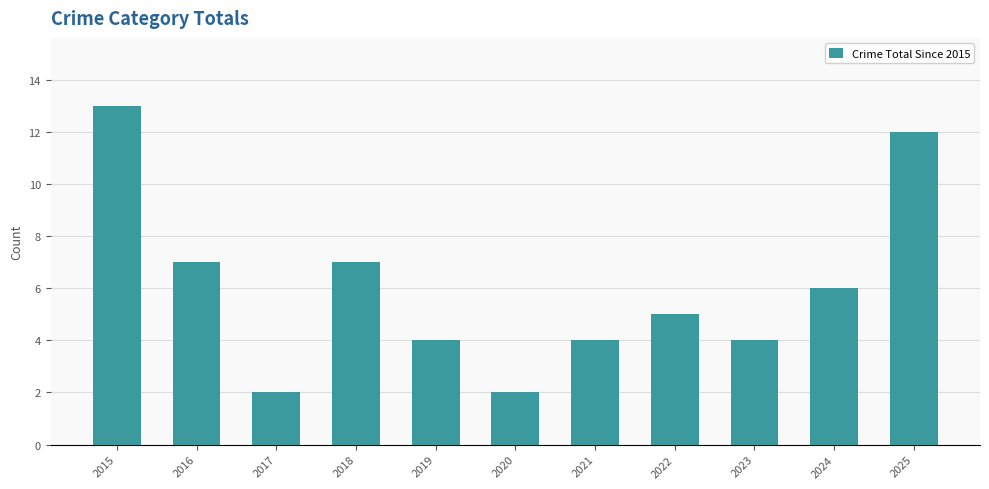

Reading left to right, what are all the values shown in this chart?

2015=13	2016=7	2017=2	2018=7	2019=4	2020=2	2021=4	2022=5	2023=4	2024=6	2025=12